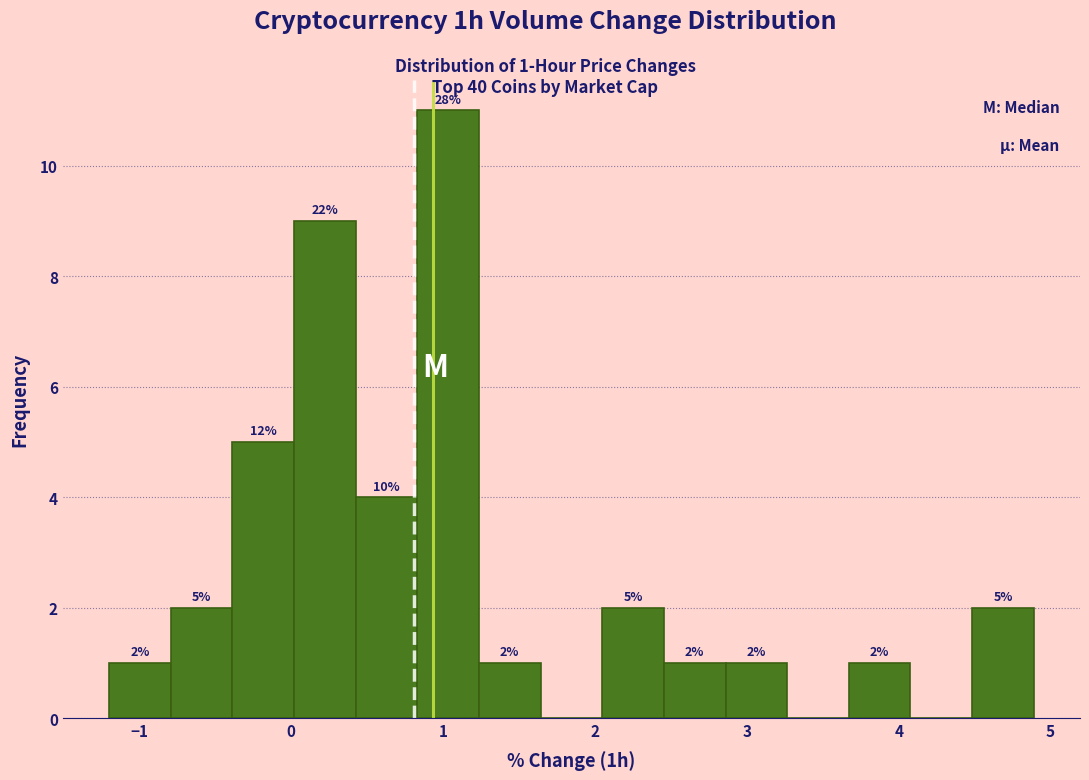

Which range on the x-axis has the tallest bar?

0.8 to 1.2